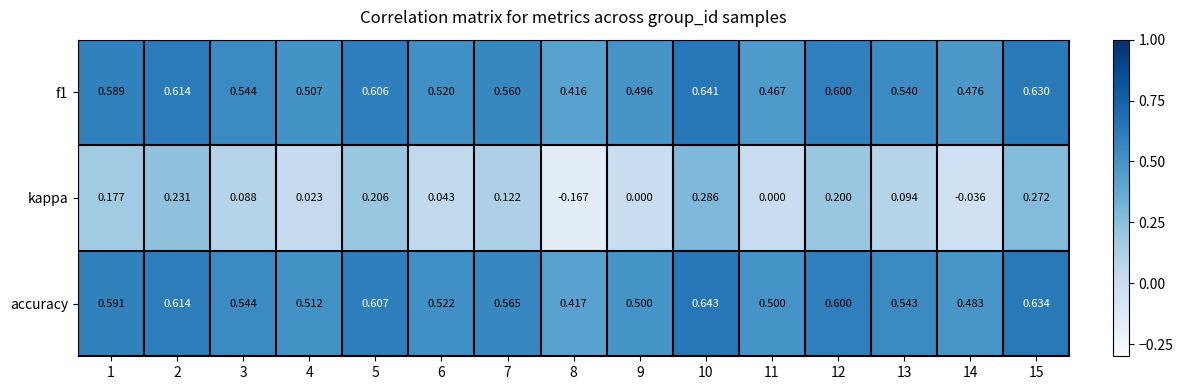

Rank the series by their maximum value, from lowest to highest.

kappa, f1, accuracy